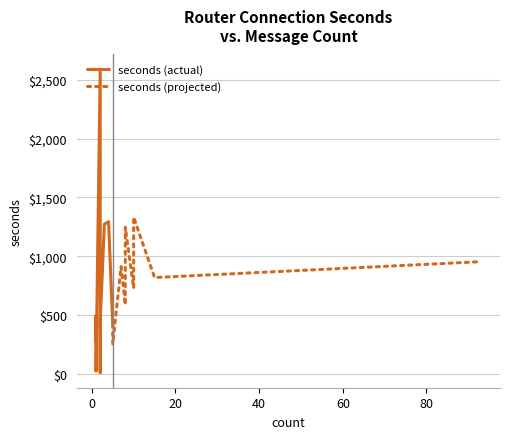

True or false: the data has more than 1 interior local peaks.

True